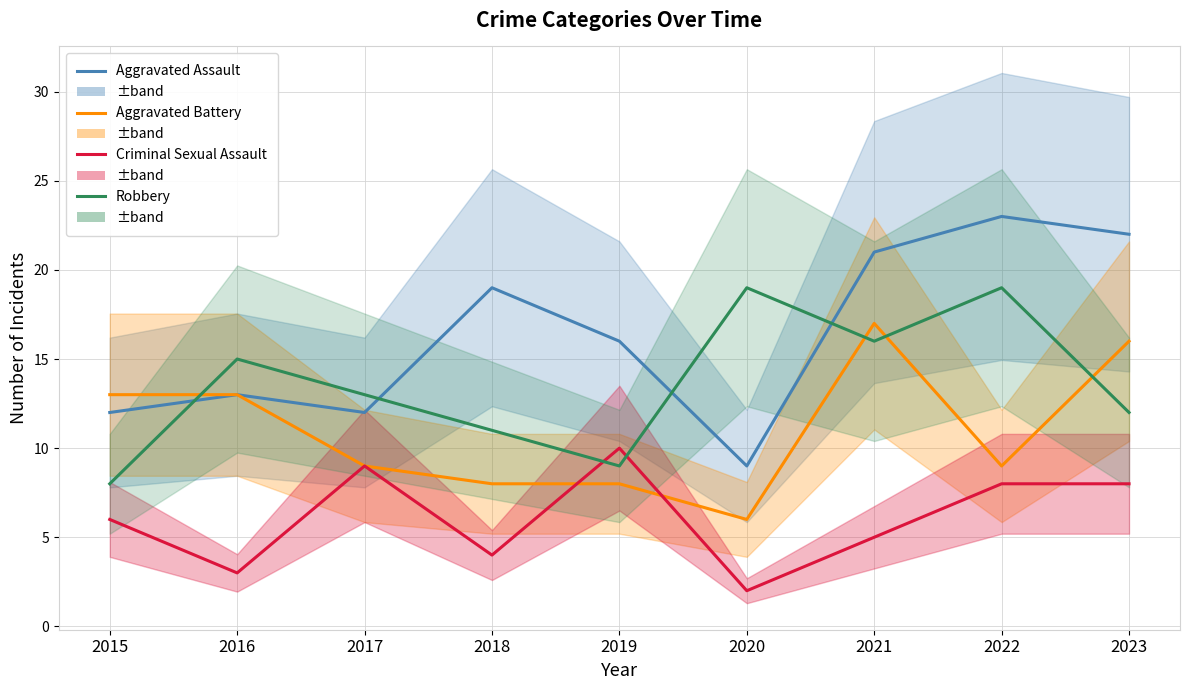

What is the minimum value shown in the chart?

2